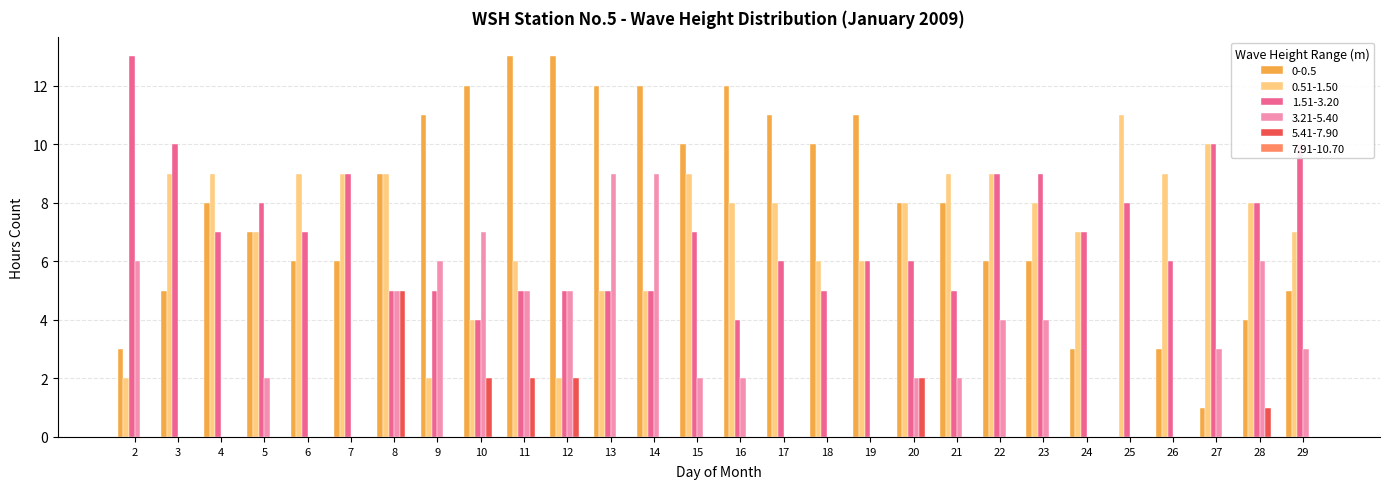

How many series are shown in this chart?

5